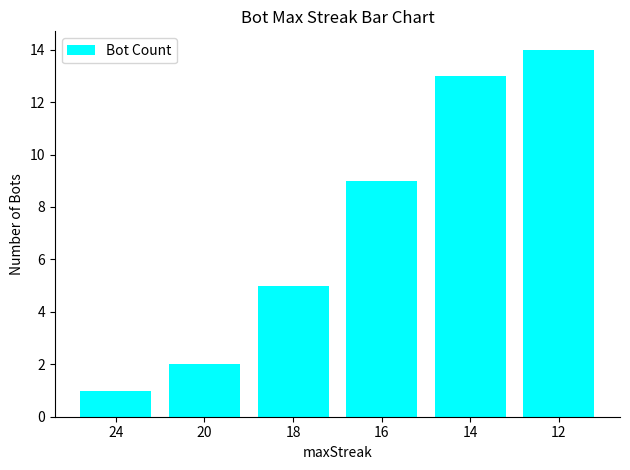

Rank the categories by value from lowest to highest.

24, 20, 18, 16, 14, 12